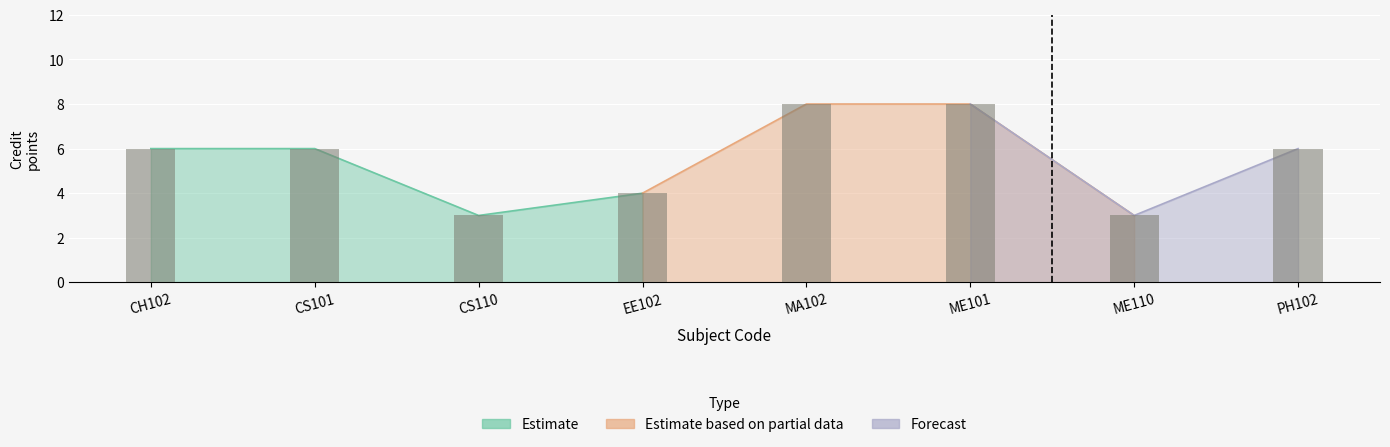

Reading right to left, extract all data points from this chart.

6	3	8	8	4	3	6	6